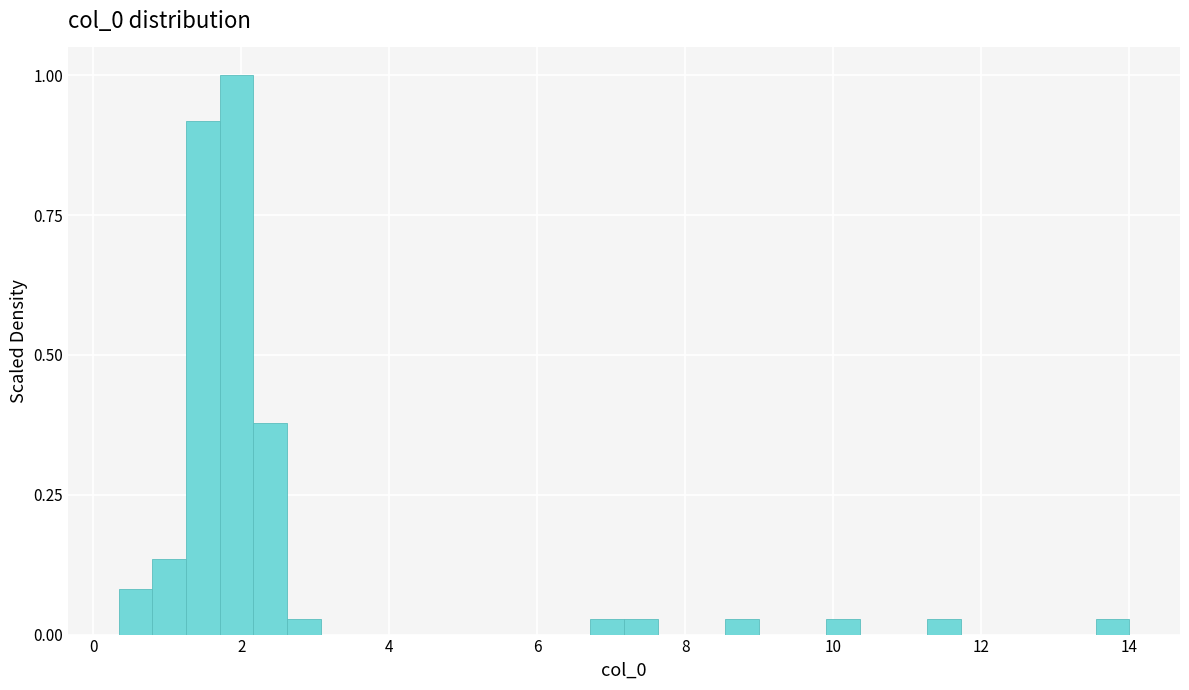

Around what value on the x-axis is the tallest bar? Give the approximate position of its centre, as read against the axis.

2.0